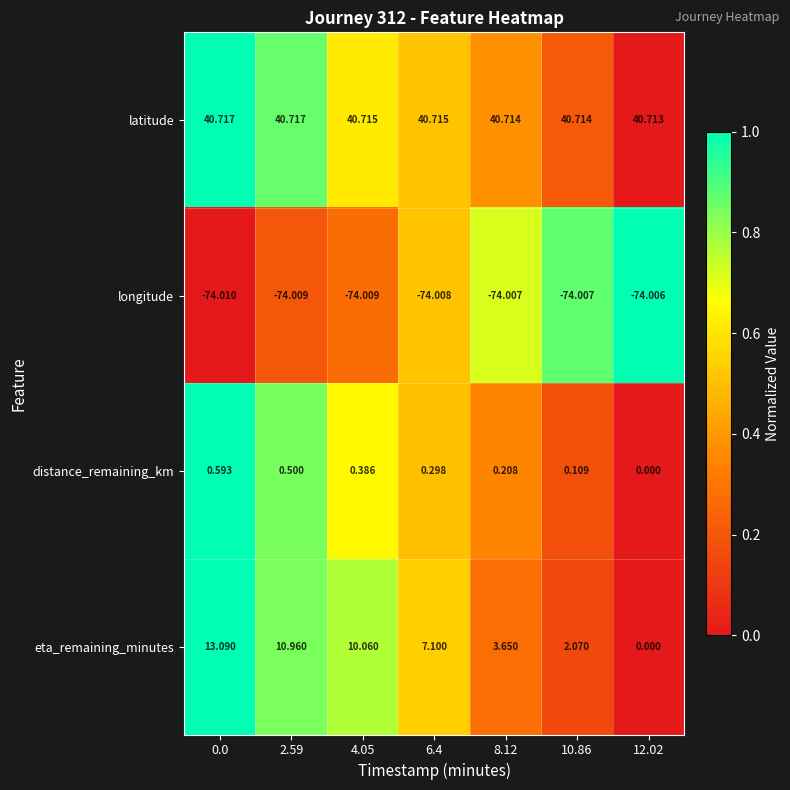

What is the total value across all series at 0.0?

-19.6